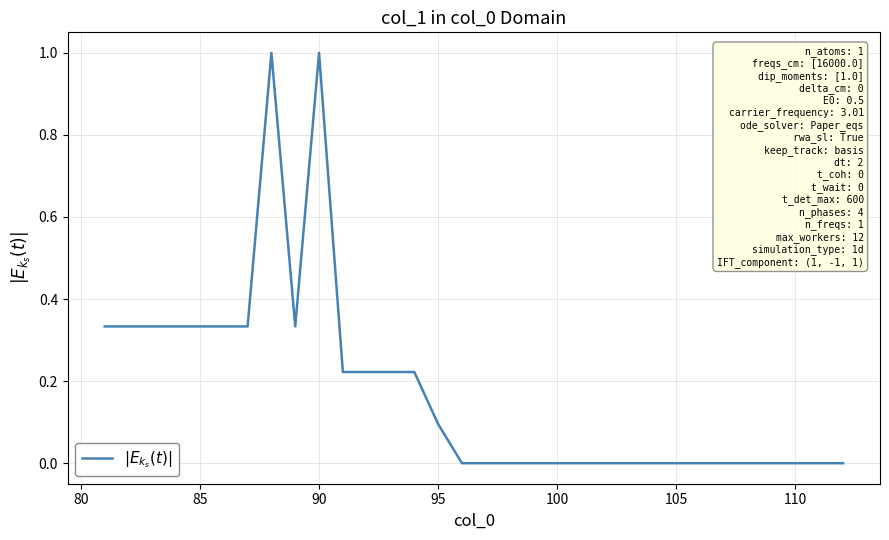

What is the maximum value shown in the chart?

1.0